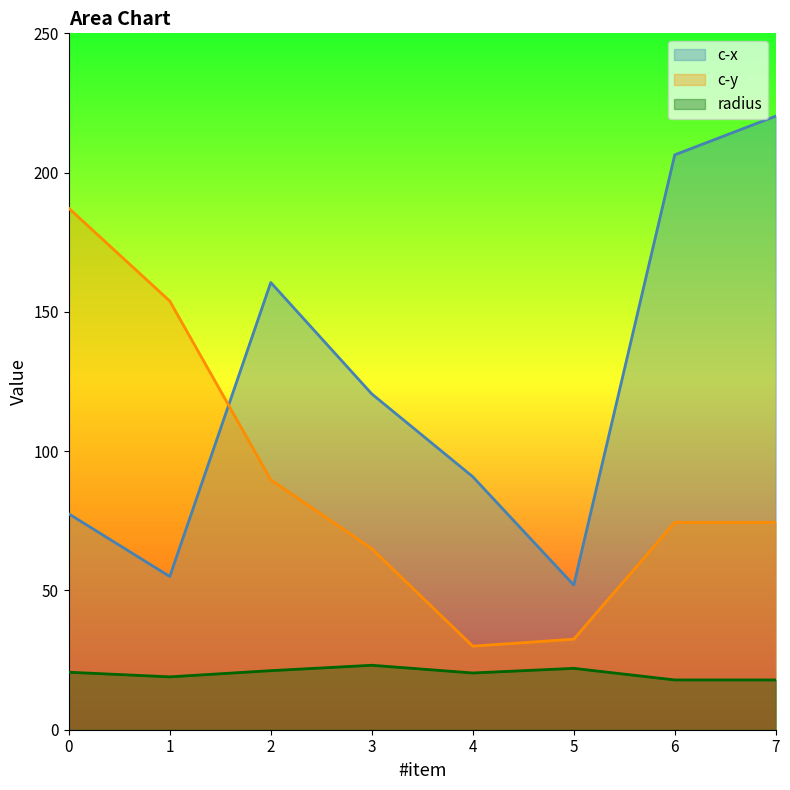

What is the sum of all c-y values?

707.2